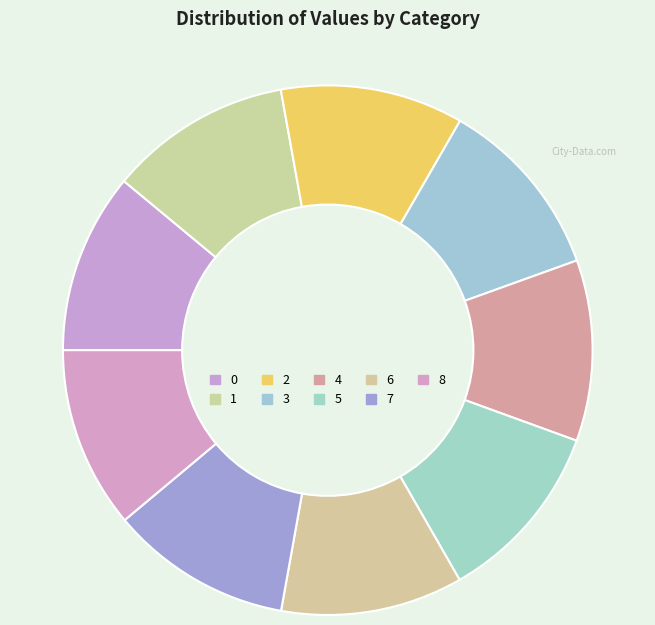

To the nearest percent, what percentage of the pie is 8?

11%